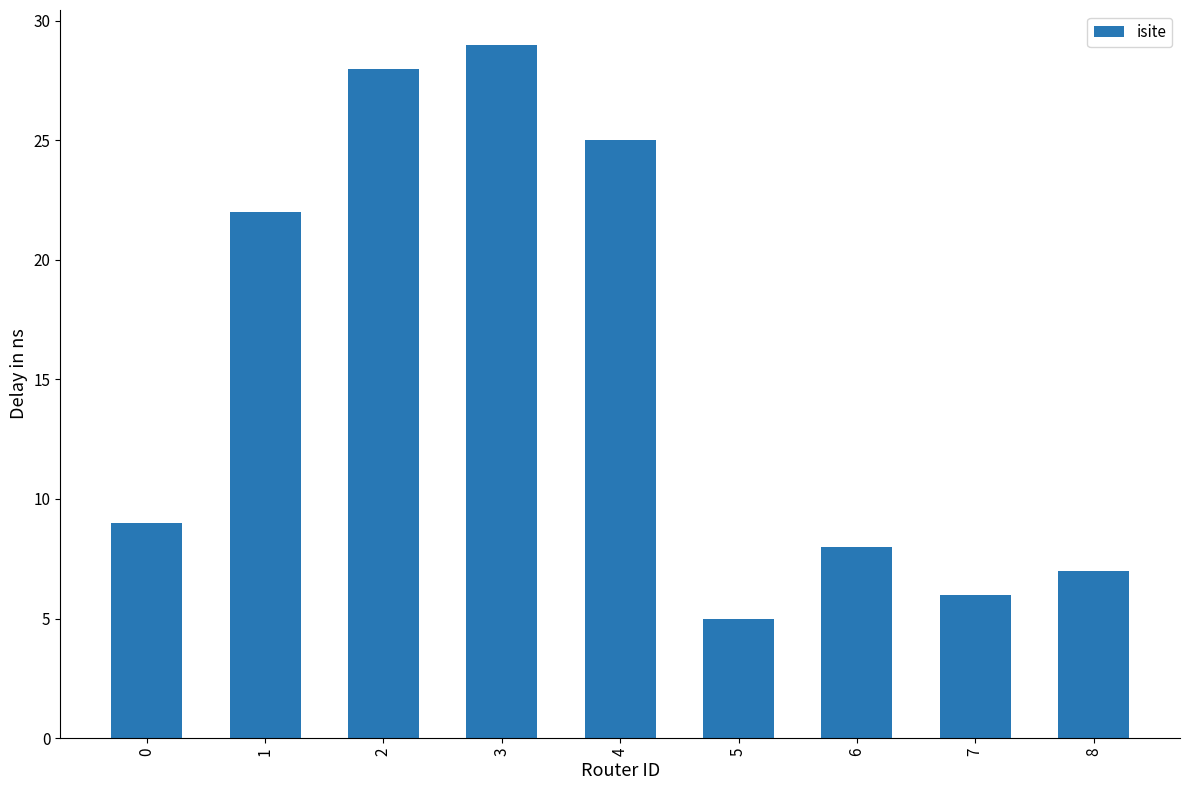

True or false: the data shows 8 at 6.

True